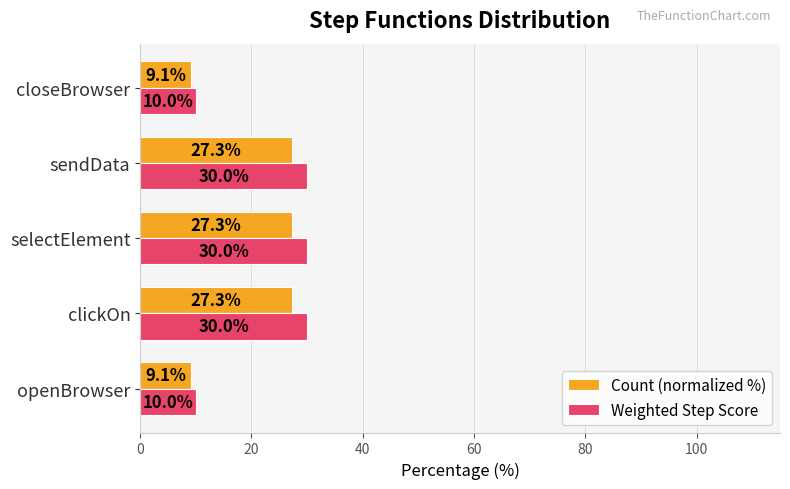

What is the highest value of the Count (normalized %) series?

27.3